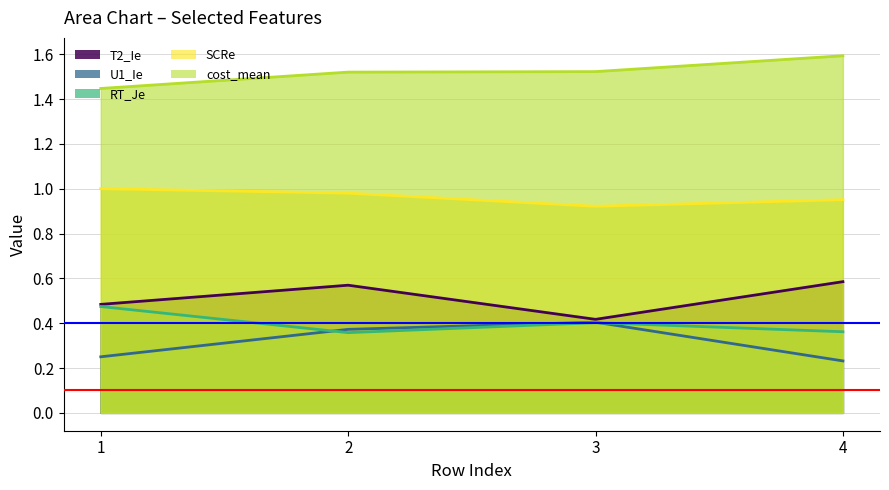

How many interior local valleys does the SCRe series have?

1